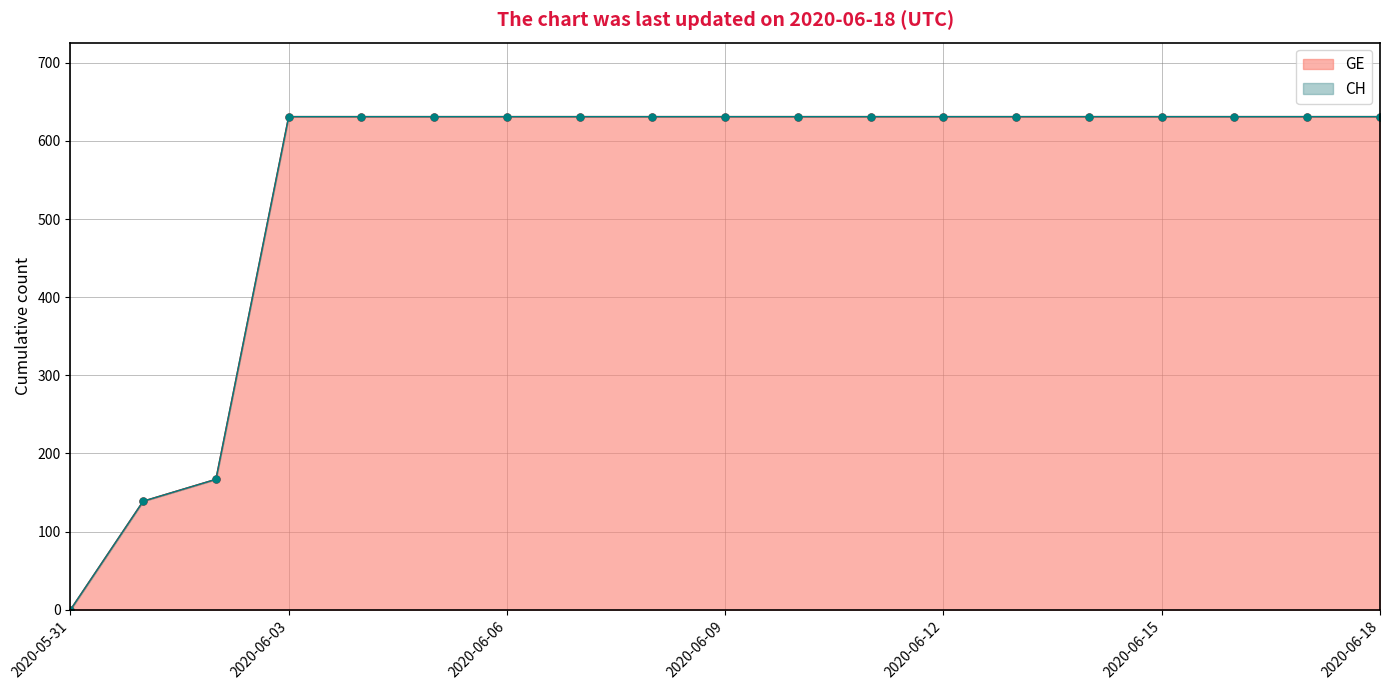

How many lines are shown in the chart?

2